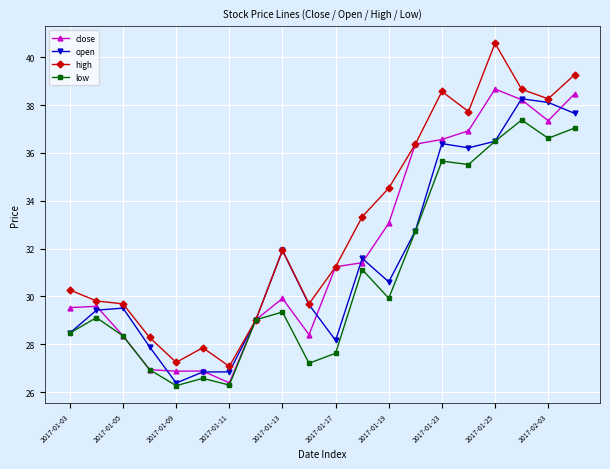

What is the value of the low point at the 6th from the left?

26.6